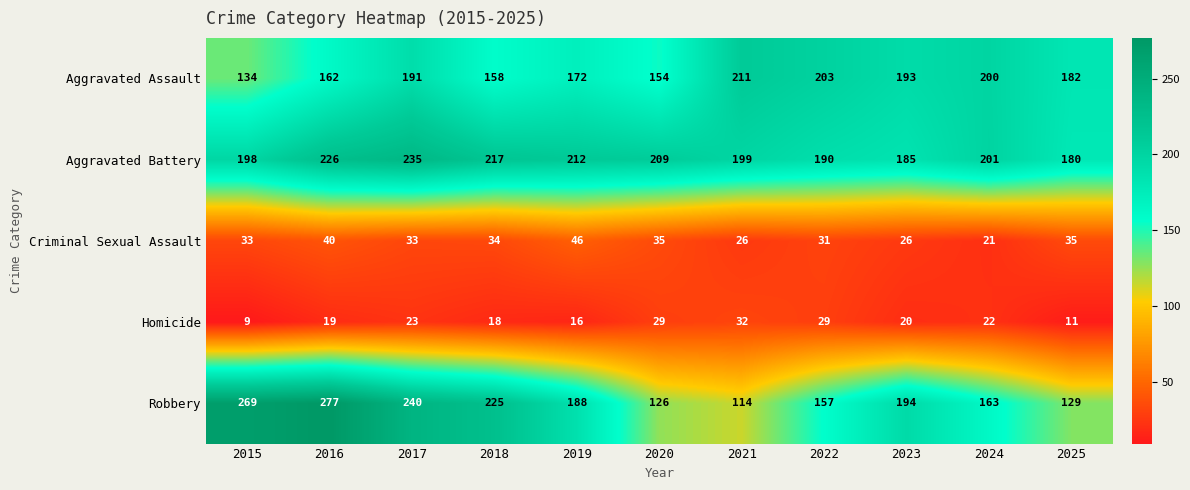

What is the difference between the maximum and second lowest values in the Homicide series?

21